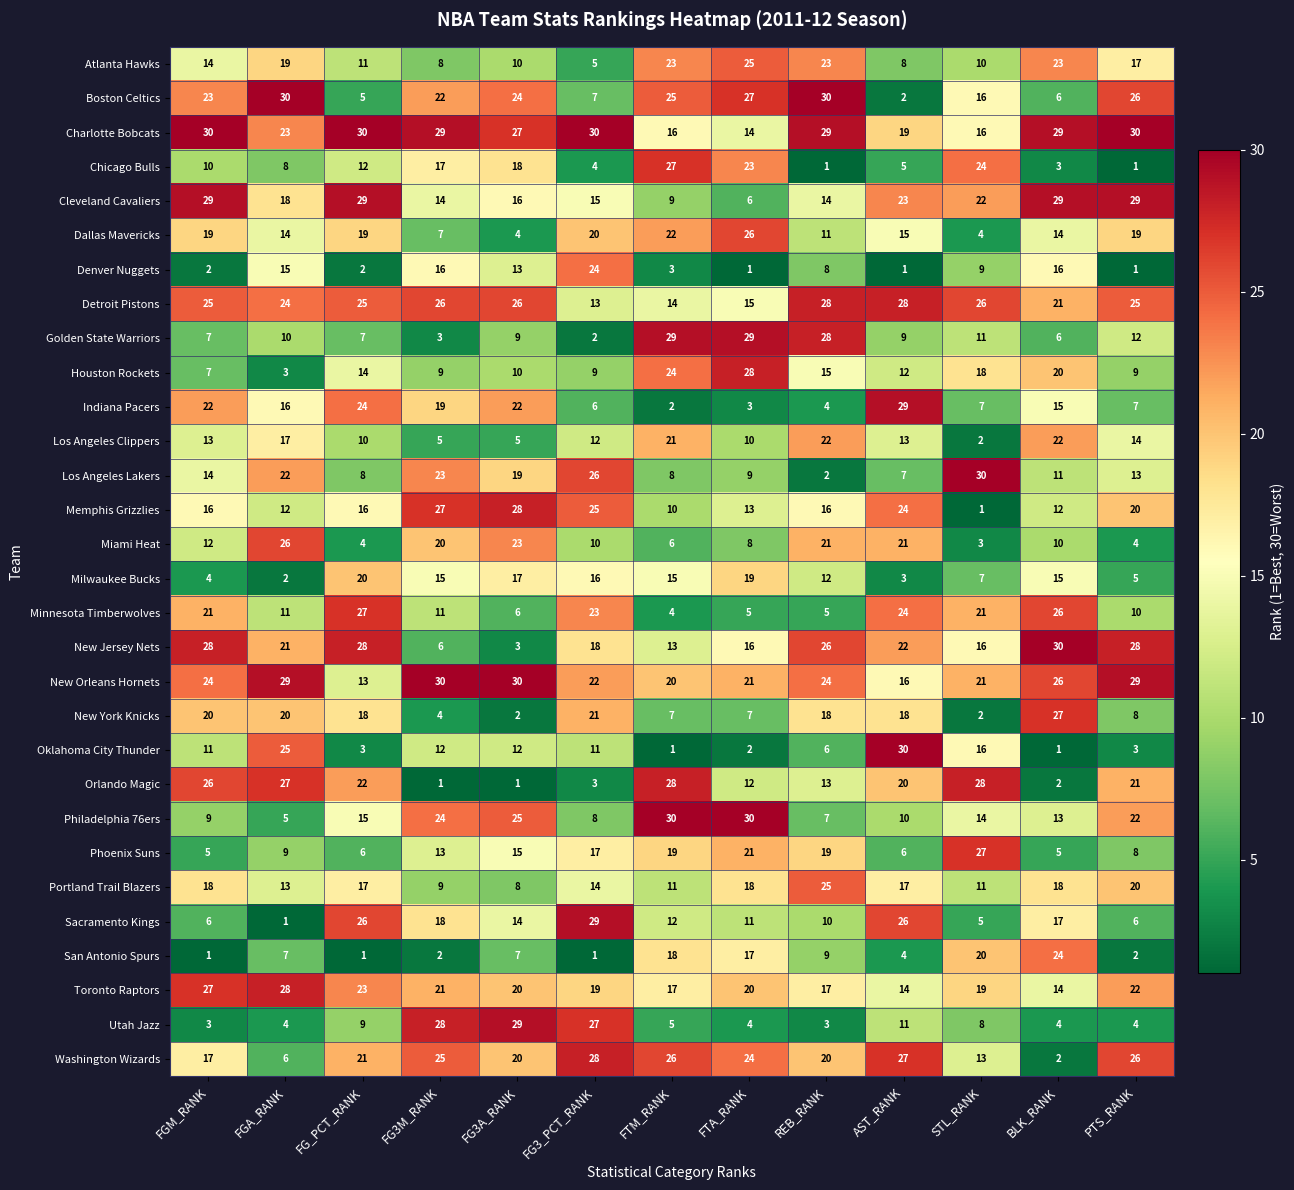

At FGA_RANK, list the series in order from largest to smallest.

Boston Celtics, New Orleans Hornets, Toronto Raptors, Orlando Magic, Miami Heat, Oklahoma City Thunder, Detroit Pistons, Charlotte Bobcats, Los Angeles Lakers, New Jersey Nets, New York Knicks, Atlanta Hawks, Cleveland Cavaliers, Los Angeles Clippers, Indiana Pacers, Denver Nuggets, Dallas Mavericks, Portland Trail Blazers, Memphis Grizzlies, Minnesota Timberwolves, Golden State Warriors, Phoenix Suns, Chicago Bulls, San Antonio Spurs, Washington Wizards, Philadelphia 76ers, Utah Jazz, Houston Rockets, Milwaukee Bucks, Sacramento Kings